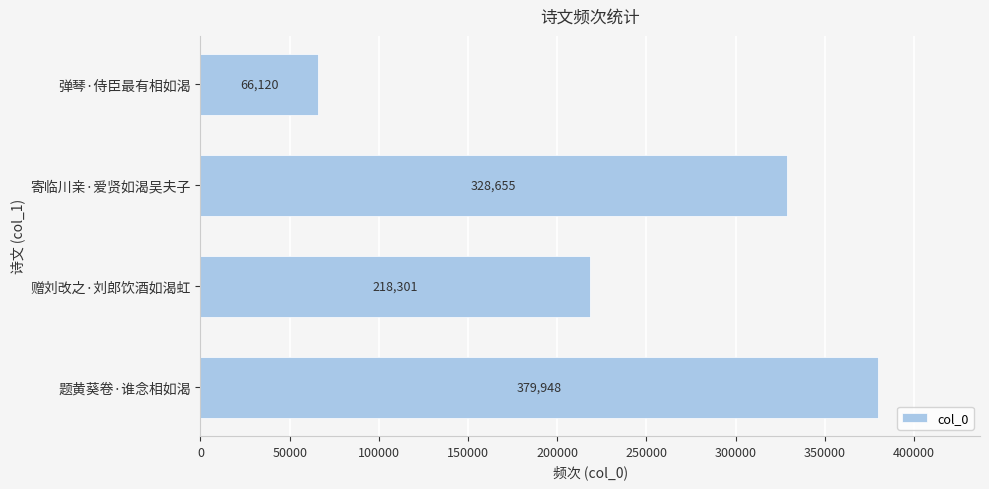

Rank the categories by value from lowest to highest.

弹琴·侍臣最有相如渴, 赠刘改之·刘郎饮酒如渴虹, 寄临川亲·爱贤如渴吴夫子, 题黄葵卷·谁念相如渴